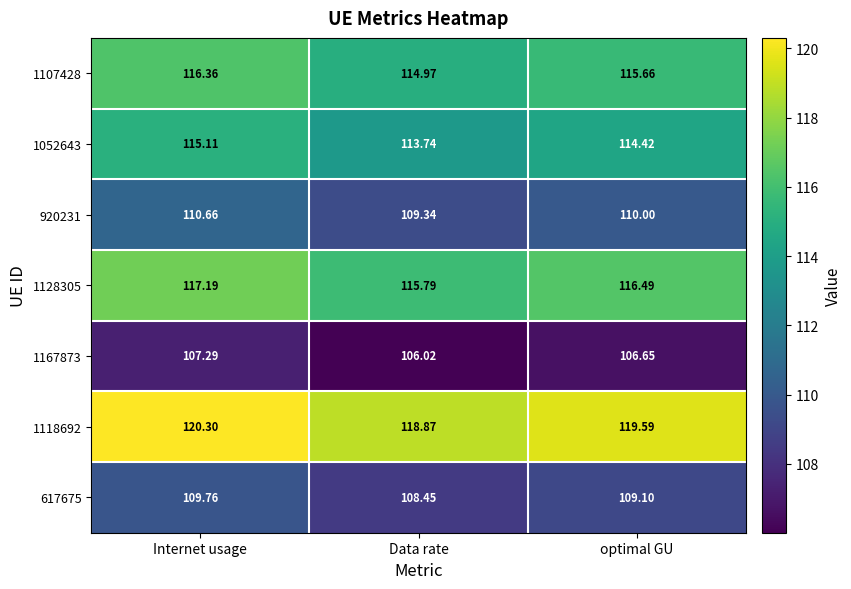

At which category is the sum across all series the highest?

Internet usage